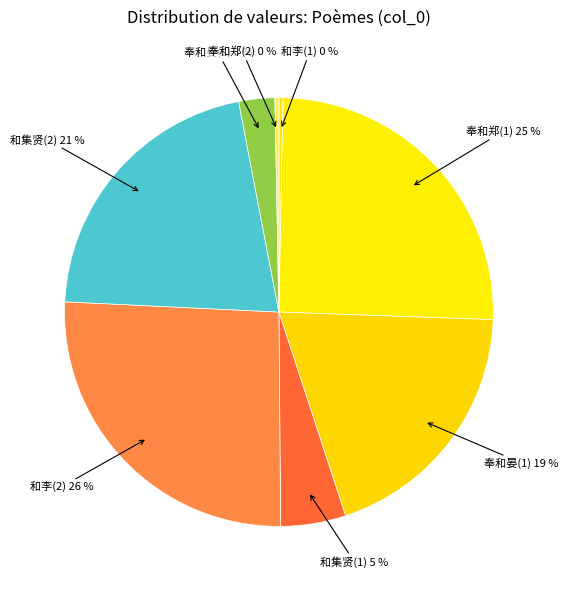

True or false: 奉和郑(1) accounts for 25% of the total.

True